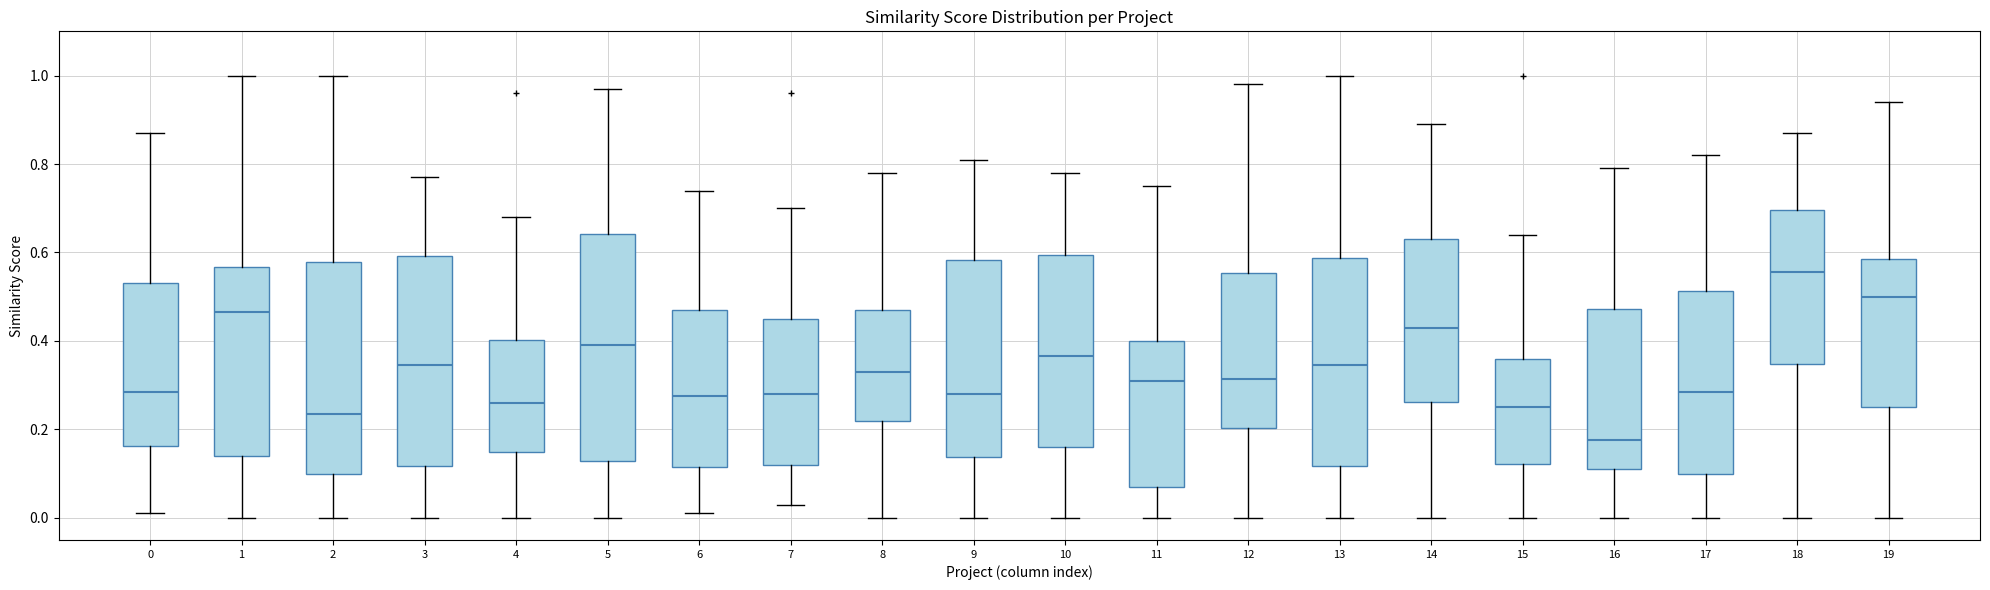

Reading left to right, read every box against the y-axis: the position of its median line, the range the box covers, and the ends of its whiskers. The values are not printed on the chart, so give them approximately, as read against the axis.

0: median 0.28, box 0.16 to 0.54, whiskers 0.02 to 0.88
1: median 0.46, box 0.14 to 0.56, whiskers 0.00 to 1.00
2: median 0.24, box 0.10 to 0.58, whiskers 0.00 to 1.00
3: median 0.34, box 0.12 to 0.60, whiskers 0.00 to 0.78
4: median 0.26, box 0.16 to 0.40, whiskers 0.00 to 0.68
5: median 0.40, box 0.12 to 0.64, whiskers 0.00 to 0.98
6: median 0.28, box 0.12 to 0.48, whiskers 0.02 to 0.74
7: median 0.28, box 0.12 to 0.46, whiskers 0.04 to 0.70
8: median 0.34, box 0.22 to 0.48, whiskers 0.00 to 0.78
9: median 0.28, box 0.14 to 0.58, whiskers 0.00 to 0.82
10: median 0.36, box 0.16 to 0.60, whiskers 0.00 to 0.78
11: median 0.32, box 0.08 to 0.40, whiskers 0.00 to 0.76
12: median 0.32, box 0.20 to 0.56, whiskers 0.00 to 0.98
13: median 0.34, box 0.12 to 0.58, whiskers 0.00 to 1.00
14: median 0.44, box 0.26 to 0.64, whiskers 0.00 to 0.90
15: median 0.26, box 0.12 to 0.36, whiskers 0.00 to 0.64
16: median 0.18, box 0.12 to 0.48, whiskers 0.00 to 0.80
17: median 0.28, box 0.10 to 0.52, whiskers 0.00 to 0.82
18: median 0.56, box 0.34 to 0.70, whiskers 0.00 to 0.88
19: median 0.50, box 0.26 to 0.58, whiskers 0.00 to 0.94